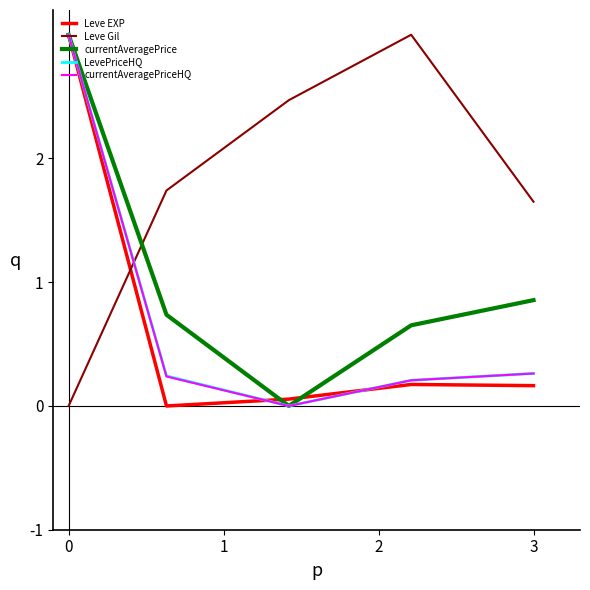

How many times do Leve Gil and currentAveragePriceHQ cross each other?

1